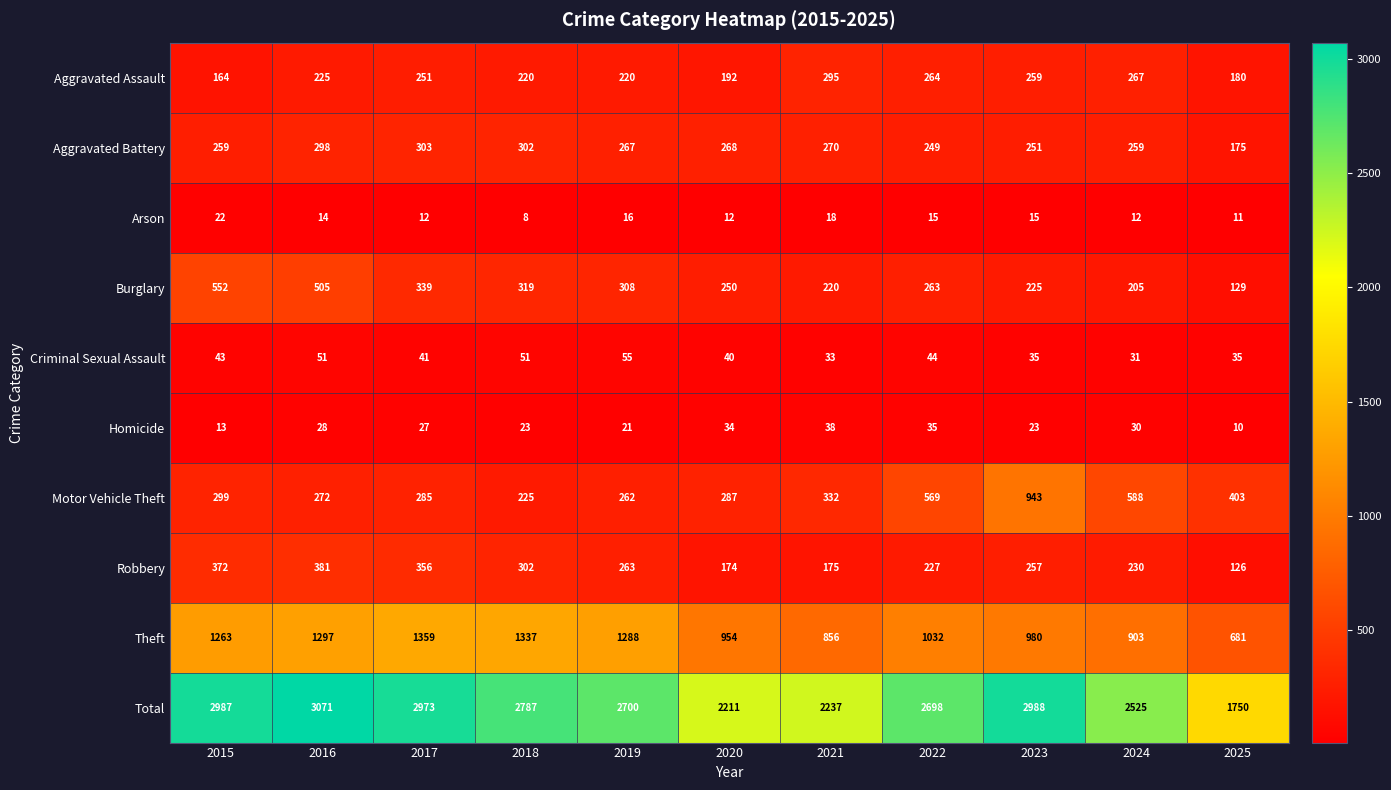

List the series in order of their peak value, lowest first.

Arson, Homicide, Criminal Sexual Assault, Aggravated Assault, Aggravated Battery, Robbery, Burglary, Motor Vehicle Theft, Theft, Total